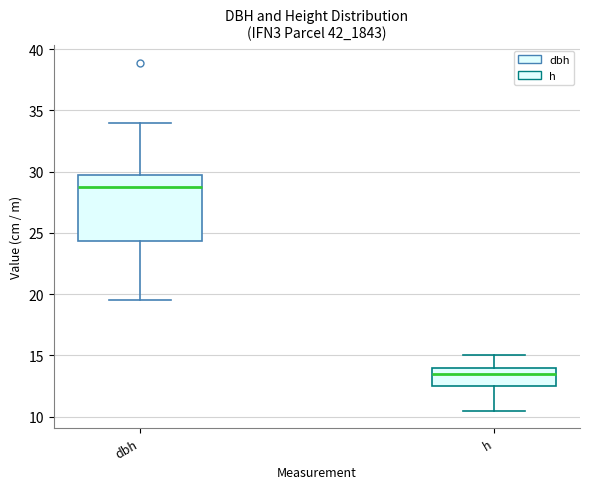

Which box has the lowest median line?

h